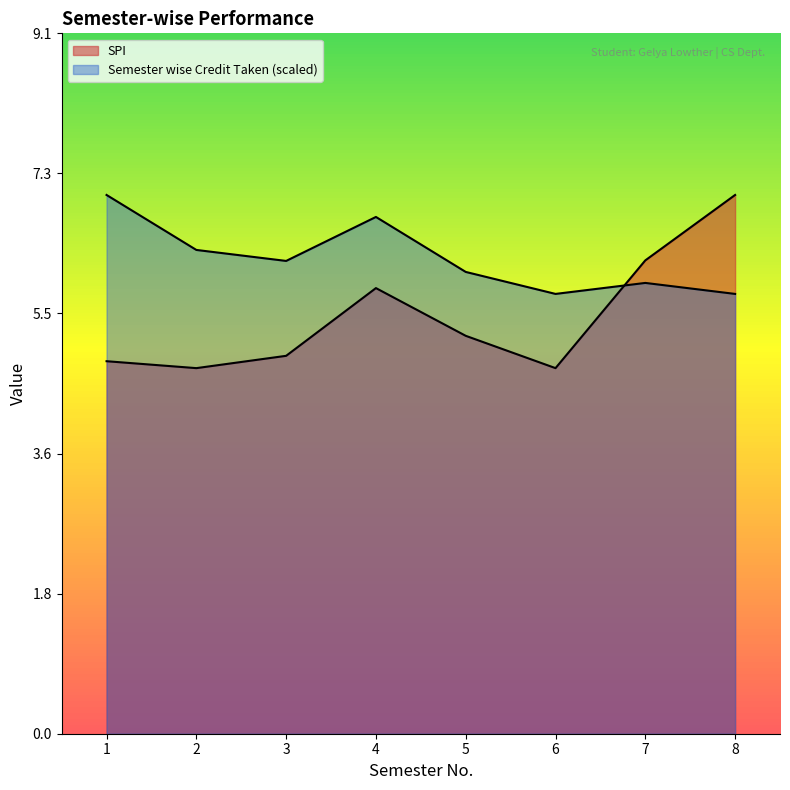

True or false: SPI has more than 1 points higher than both neighbors.

False